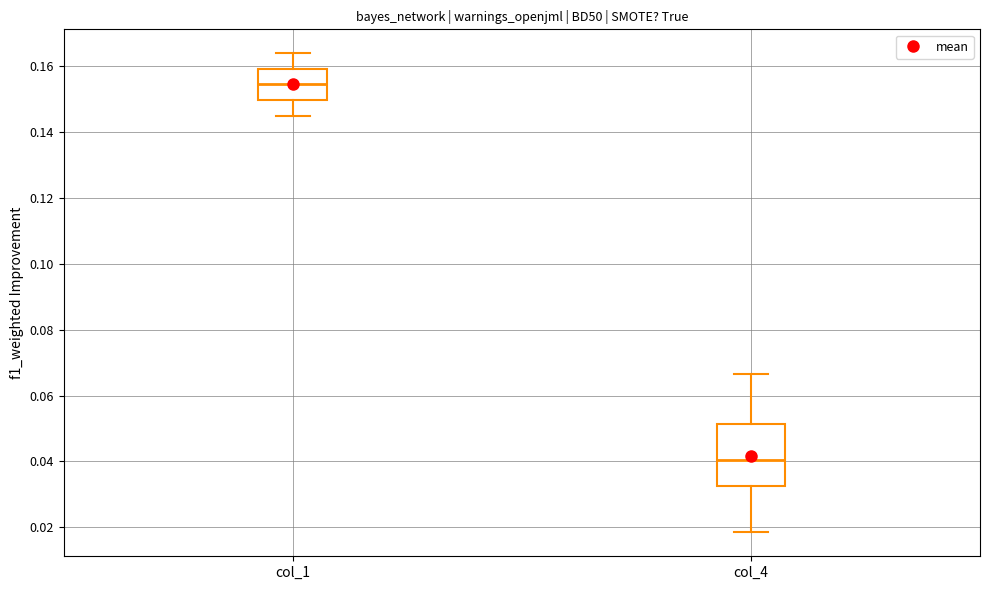

Comparing the boxes themselves (not the whiskers), which one is the tallest?

col_4